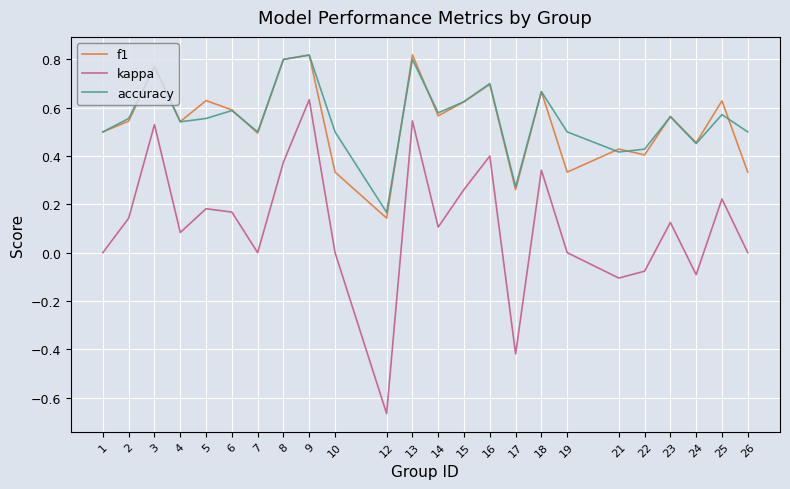

At which category does accuracy reach its first local peak?

3